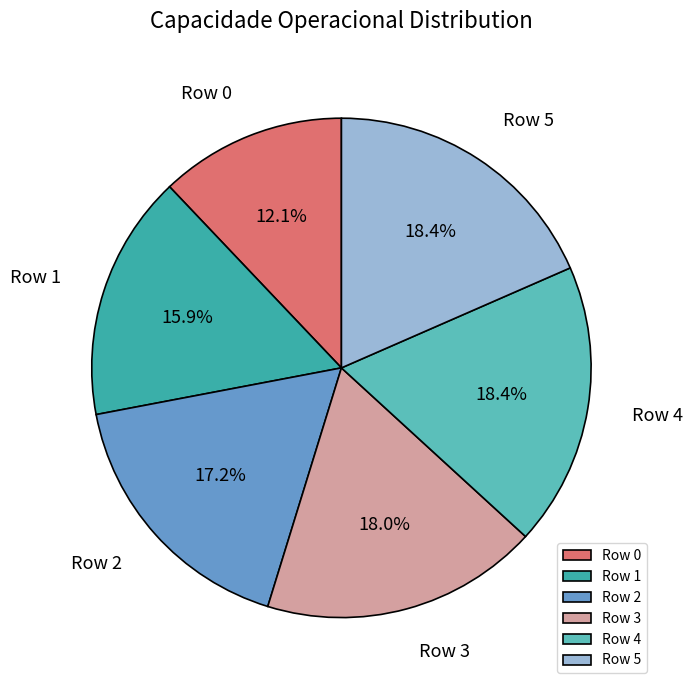

The Row 5 slice represents 18% of the pie. True or false?

True